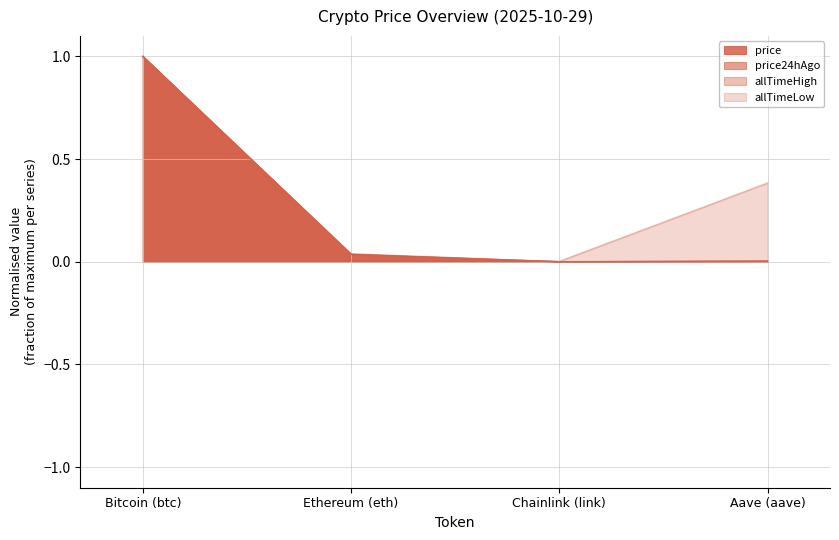

At which category does allTimeHigh reach its first local valley?

Chainlink (link)